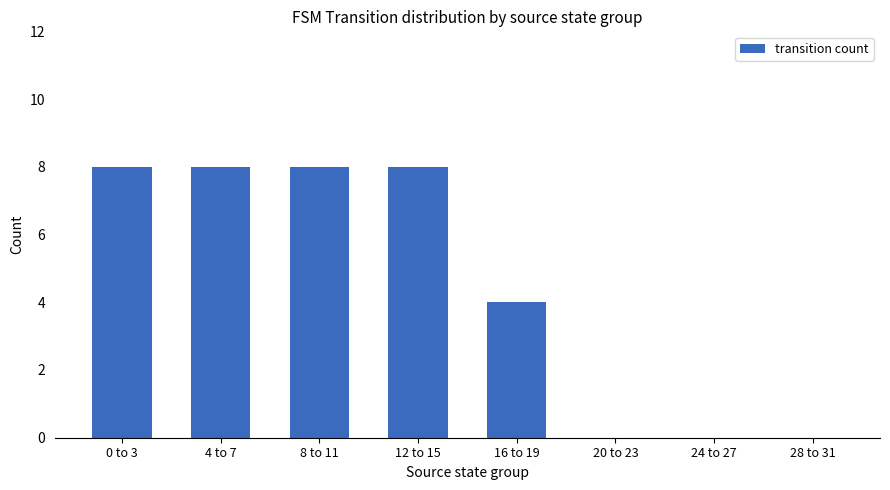

What is the sum of all values?

36